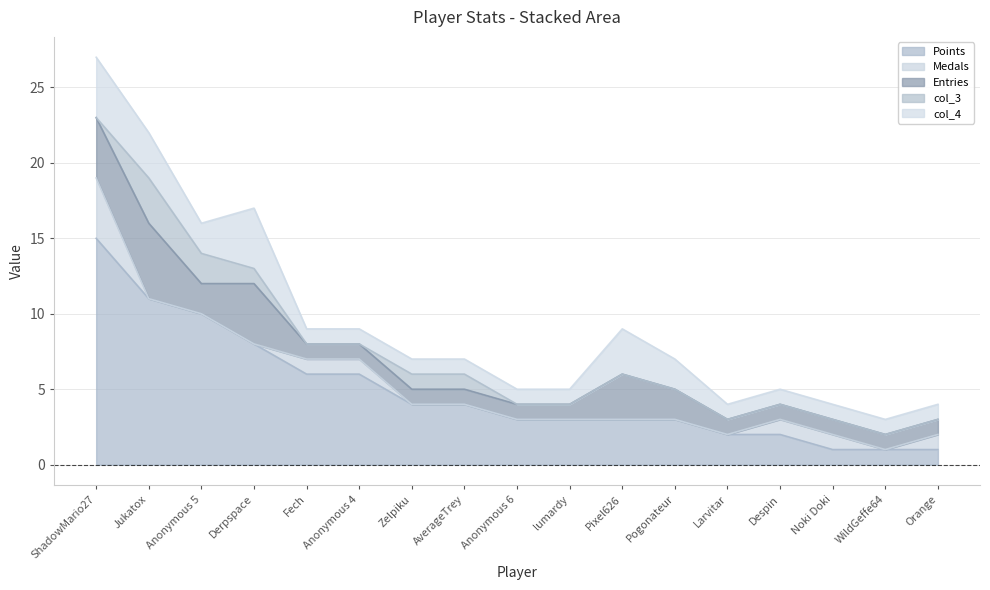

True or false: Entries and col_3 cross at least once.

False